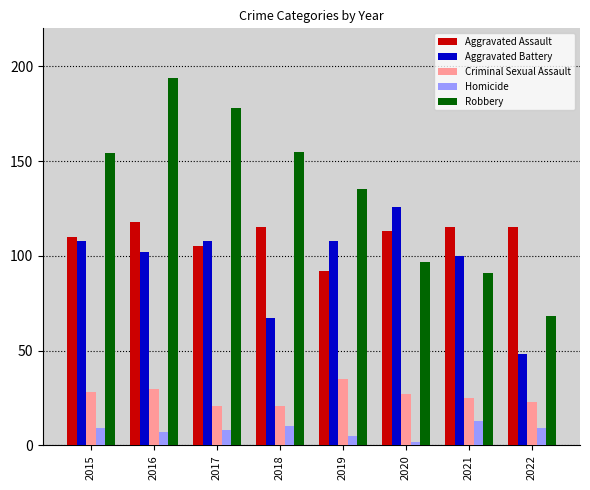

The Homicide series shows 17 at 2018. True or false?

False